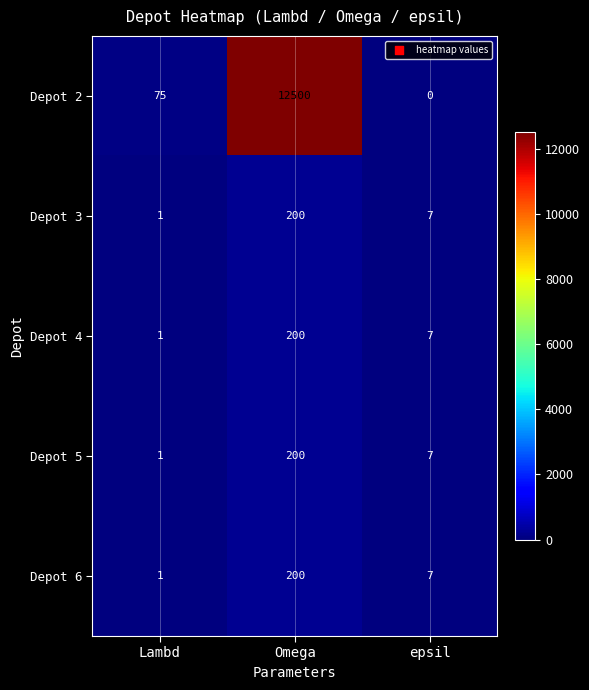

The value of Depot 4 at epsil is 7. True or false?

True